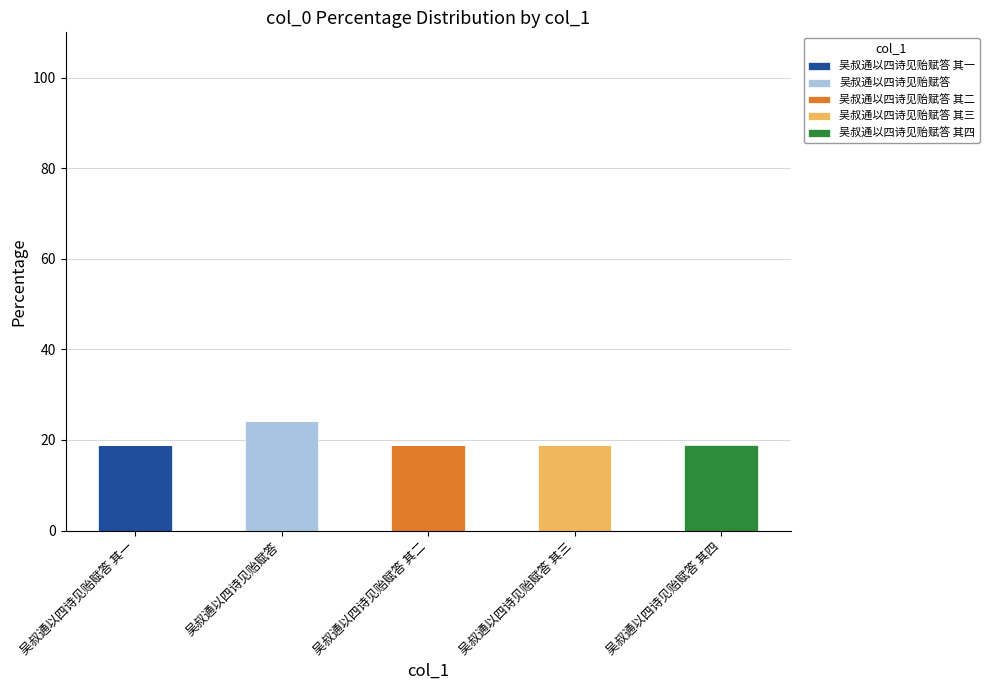

What is the total value across all series at 吴叔通以四诗见贻赋答 其二?

18.9